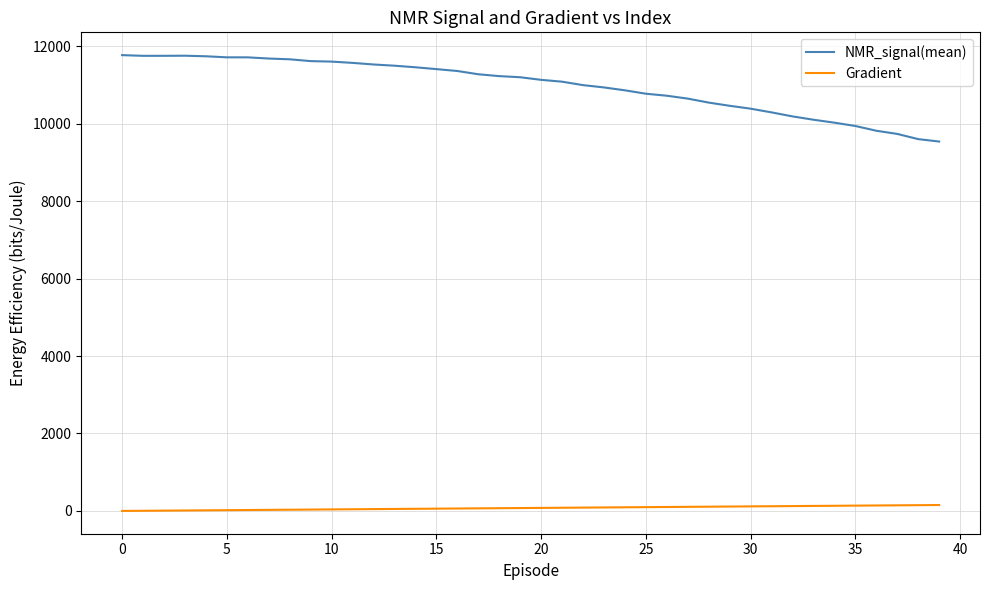

Rank the series by their maximum value, from lowest to highest.

Gradient, NMR_signal(mean)